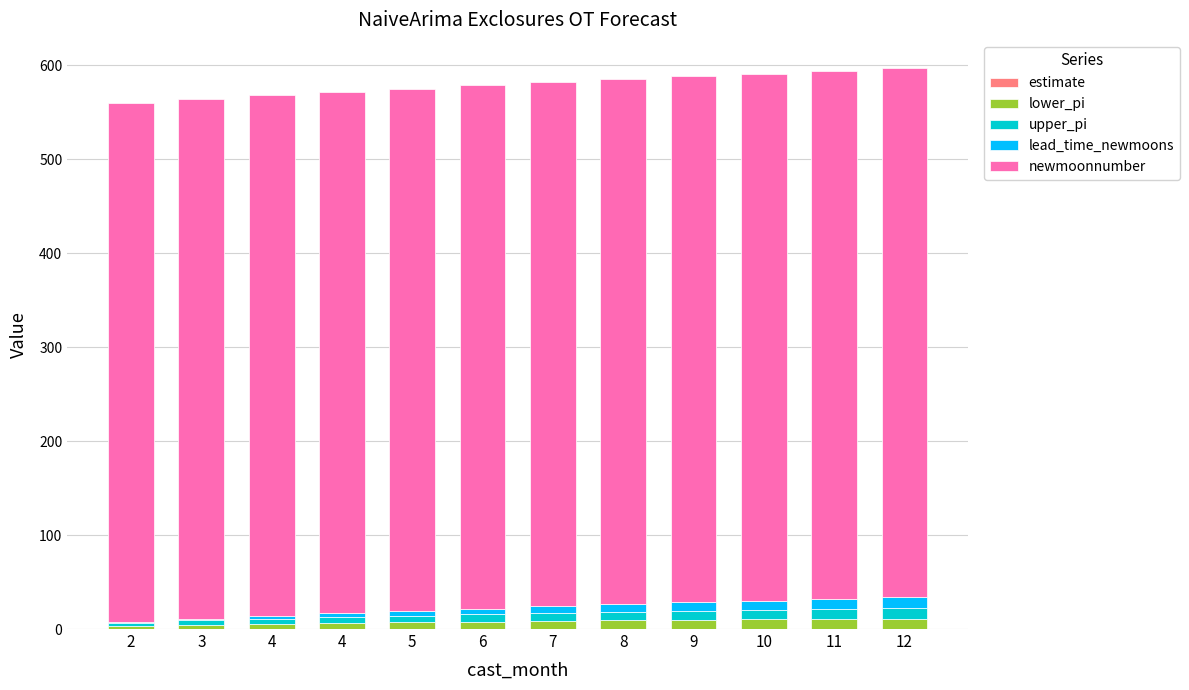

True or false: newmoonnumber has a value of 552.0 at 2.

True